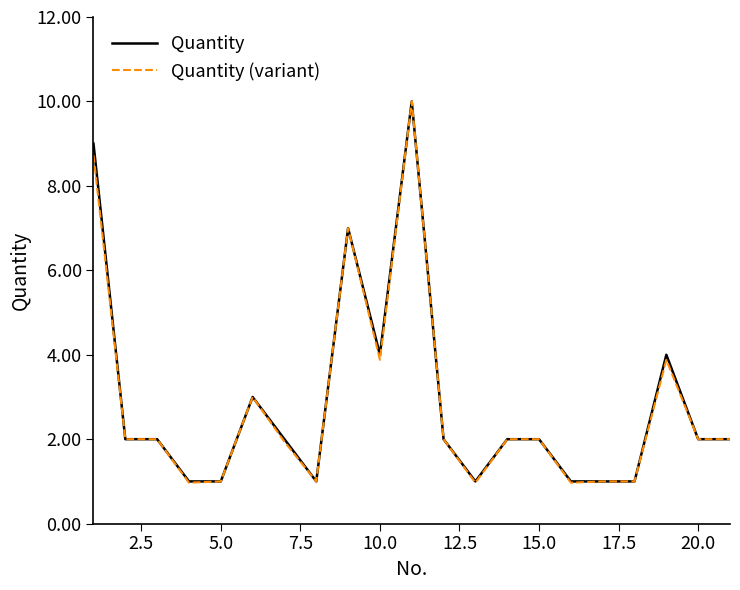

What is the maximum value for Quantity (variant)?

10.0